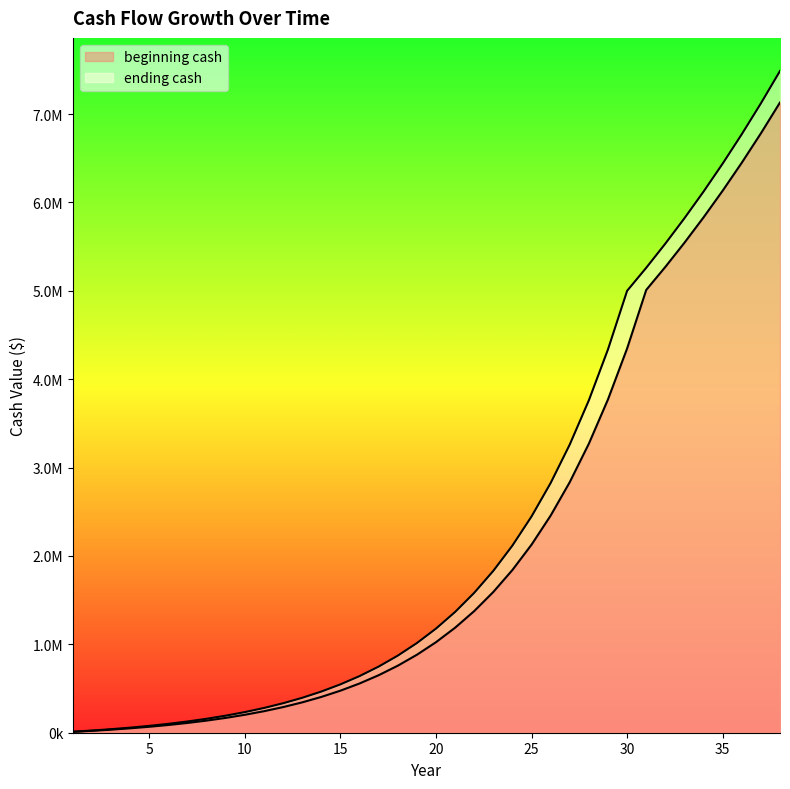

Is the value of ending cash at 11 greater than the value of beginning cash at 26?

No